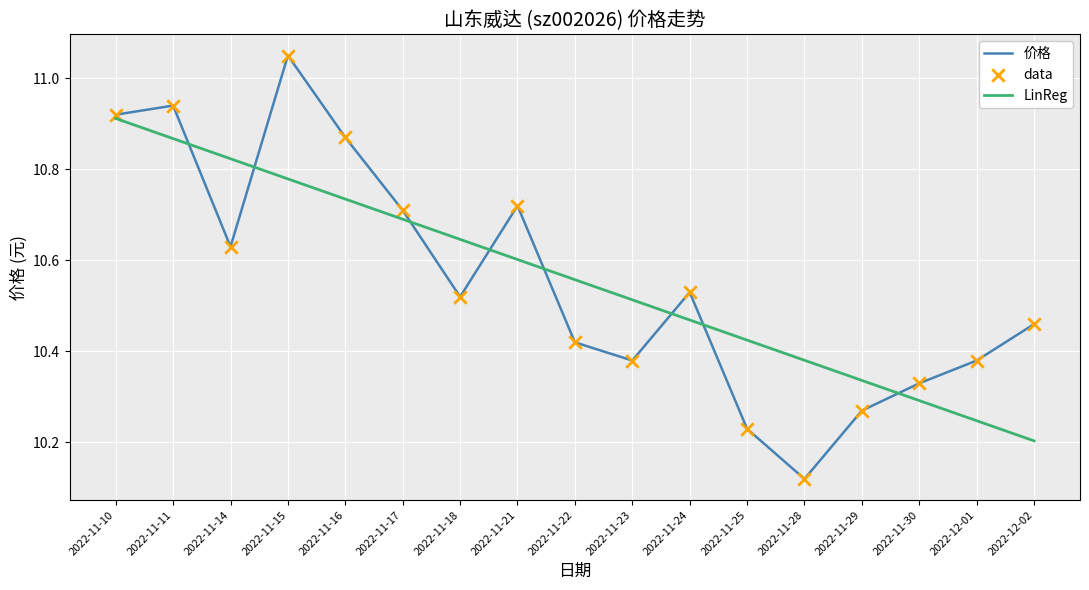

At how many categories does at least one series exceed 10?

17